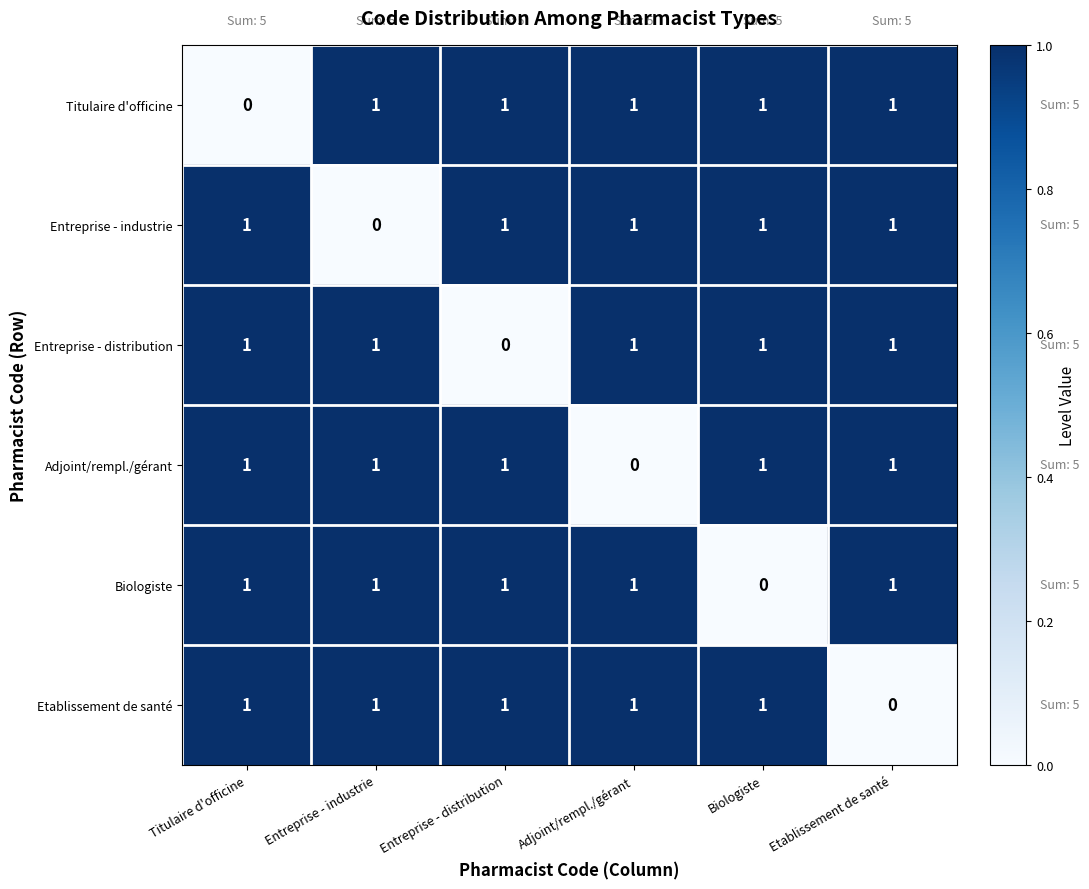

What is the total value across all series at Biologiste?

5